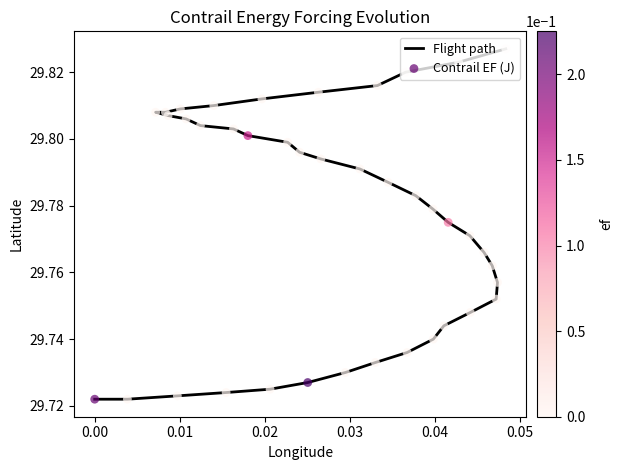

Which series contains the highest Y value?

Flight path